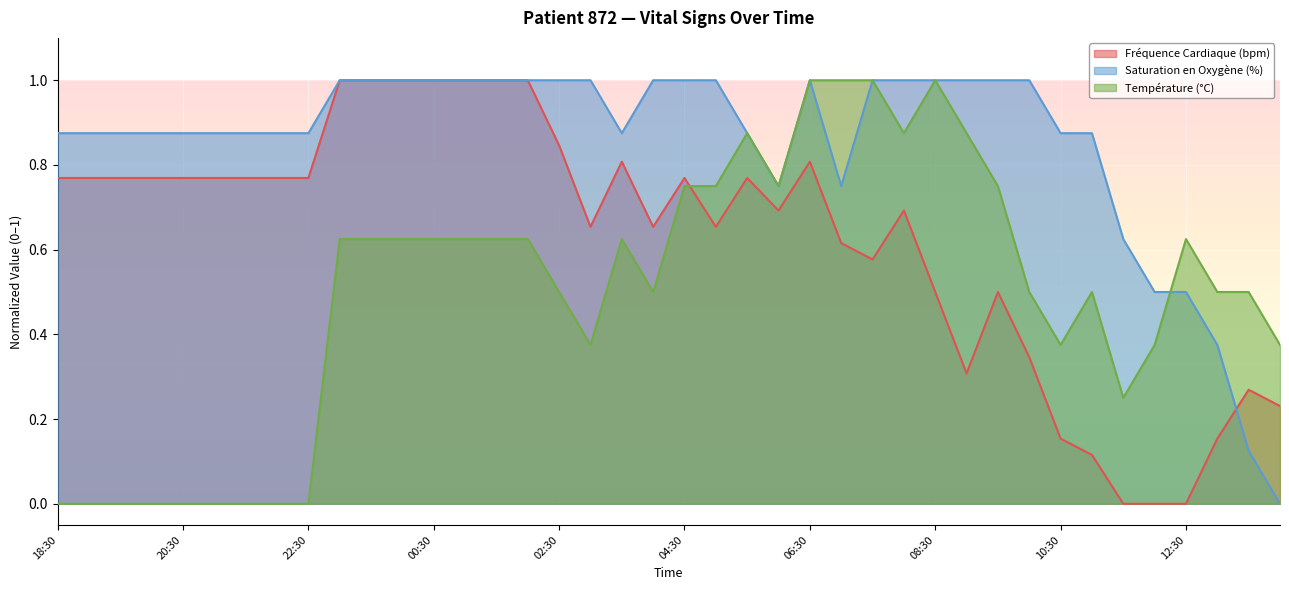

Which category has the lowest value in the Fréquence Cardiaque (bpm) series?

11:30